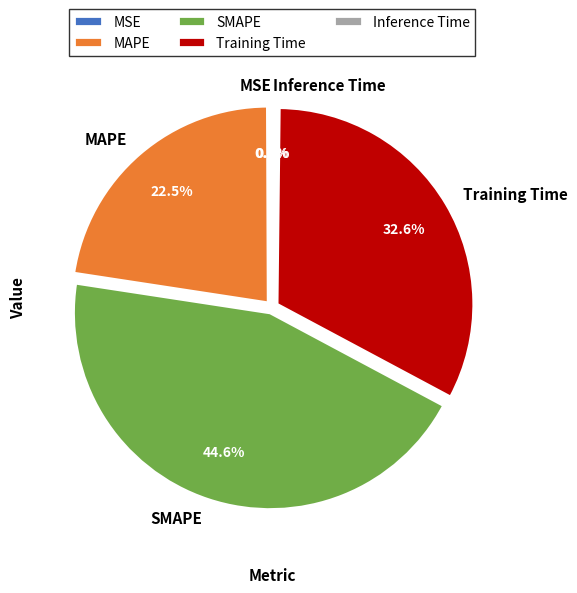

Approximately how many times larger is the value at Training Time compared to SMAPE?

0.7